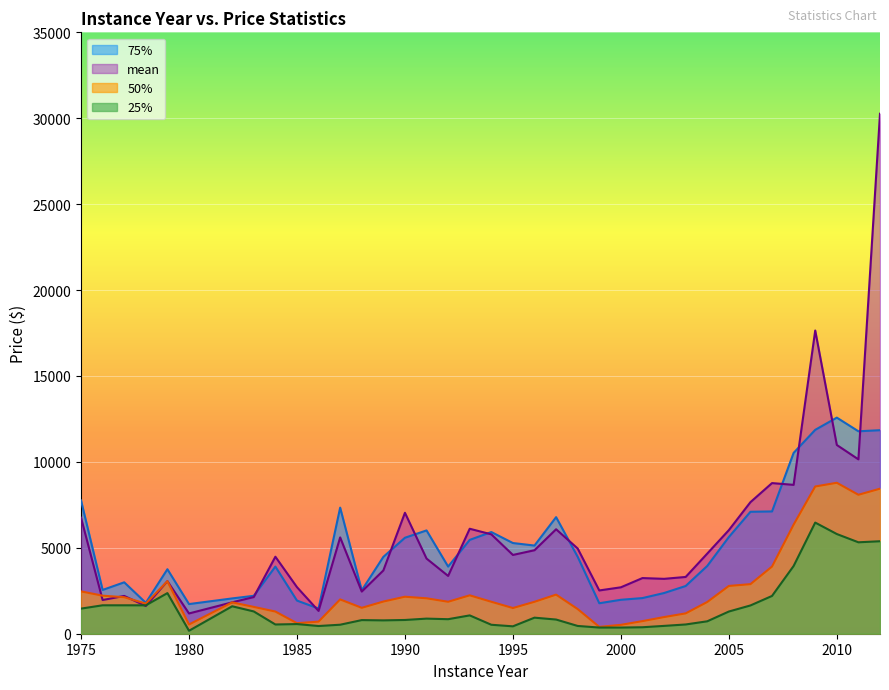

Where is the first local minimum for 50%?

1978